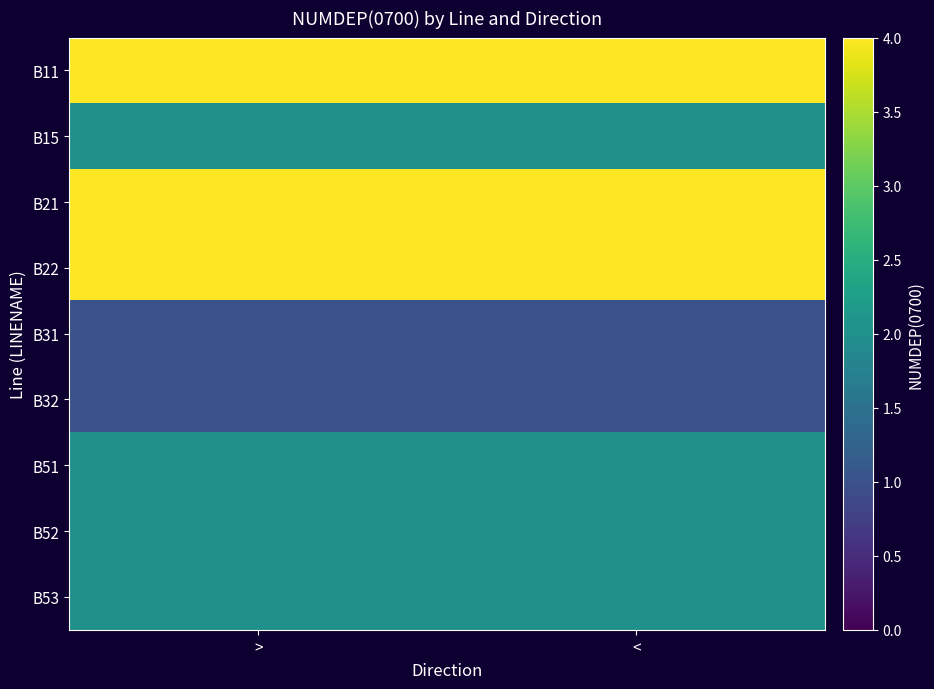

Reading right to left, extract all data points from this chart.

B11: <=4	>=4
B15: <=2	>=2
B21: <=4	>=4
B22: <=4	>=4
B31: <=1	>=1
B32: <=1	>=1
B51: <=2	>=2
B52: <=2	>=2
B53: <=2	>=2